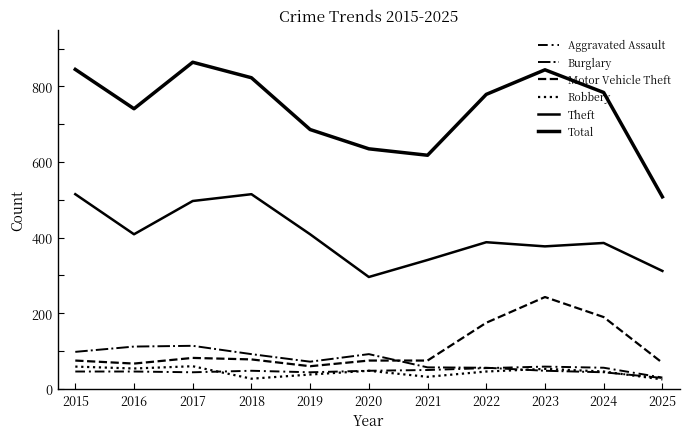

What is the value of the Aggravated Assault point at the 2nd from the left?

46